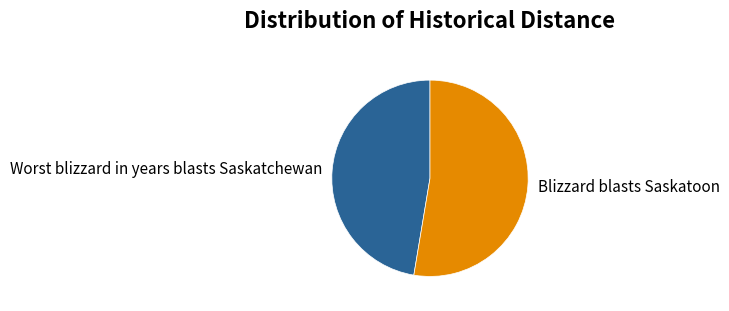

Do Blizzard blasts Saskatoon and Worst blizzard in years blasts Saskatchewan together represent more than half of the pie?

Yes